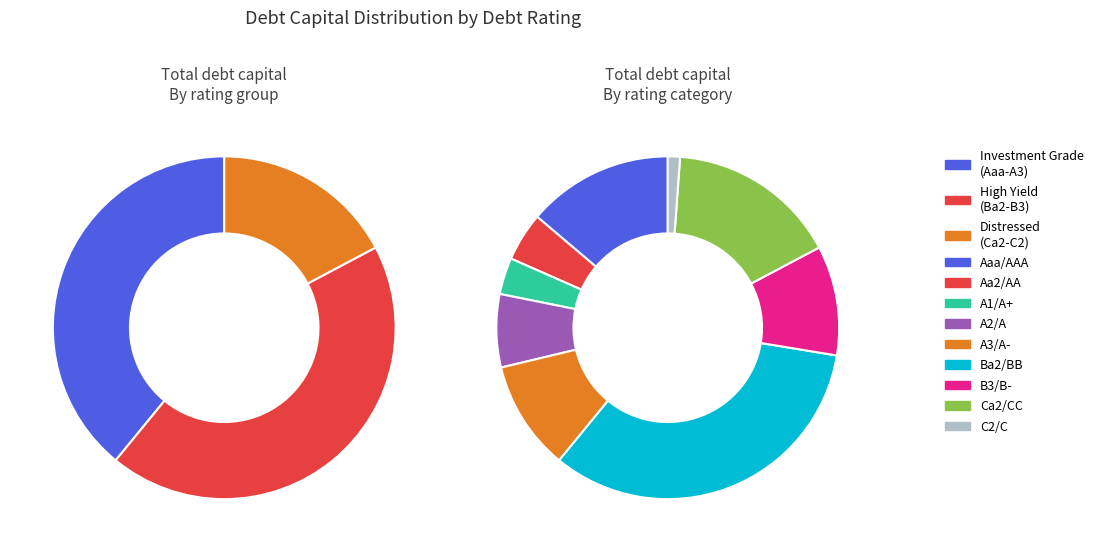

Do A2/A and A1/A+ together represent more than half of the pie?

No